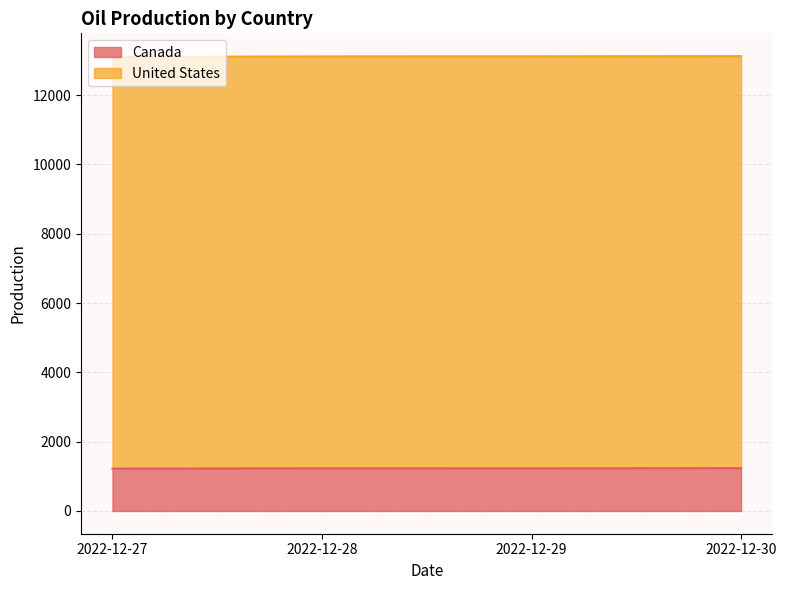

Which has a higher value, 2022-12-27 or 2022-12-29?

2022-12-29